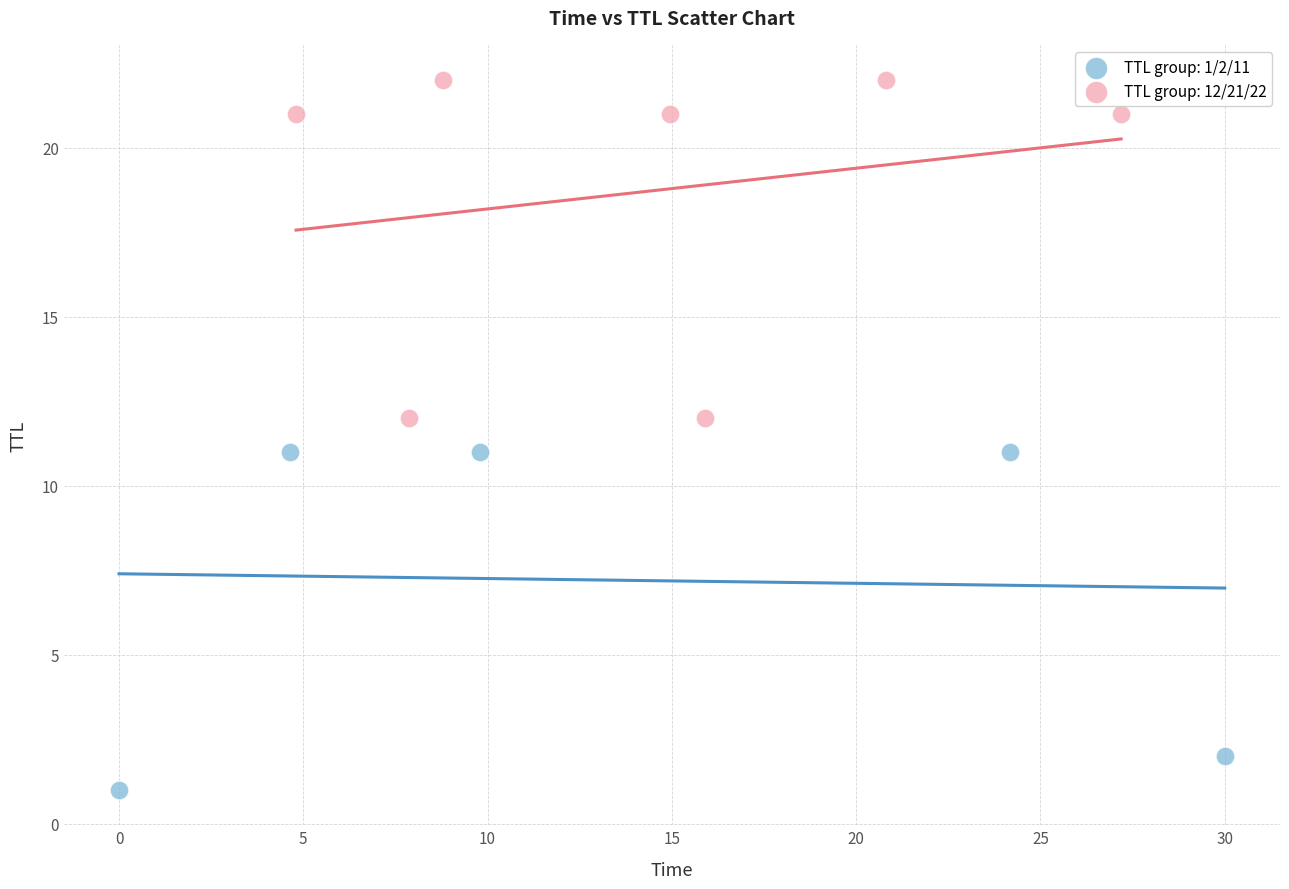

Which series reaches the minimum Y coordinate?

TTL group: 1/2/11